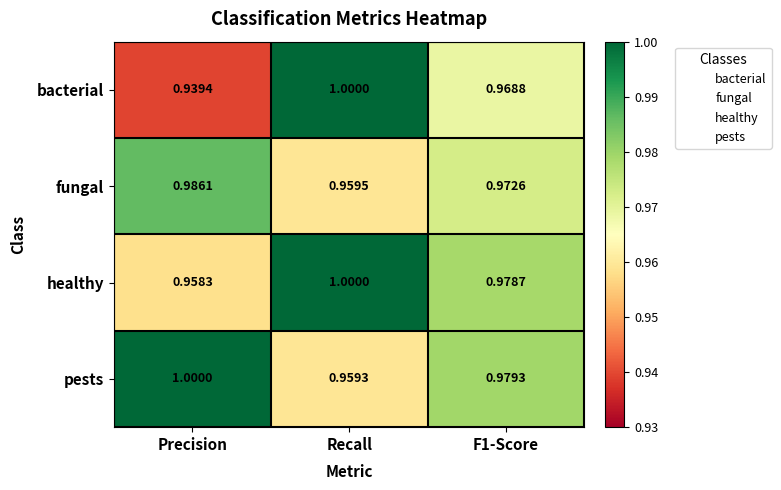

At which category is the sum across all series the highest?

Recall